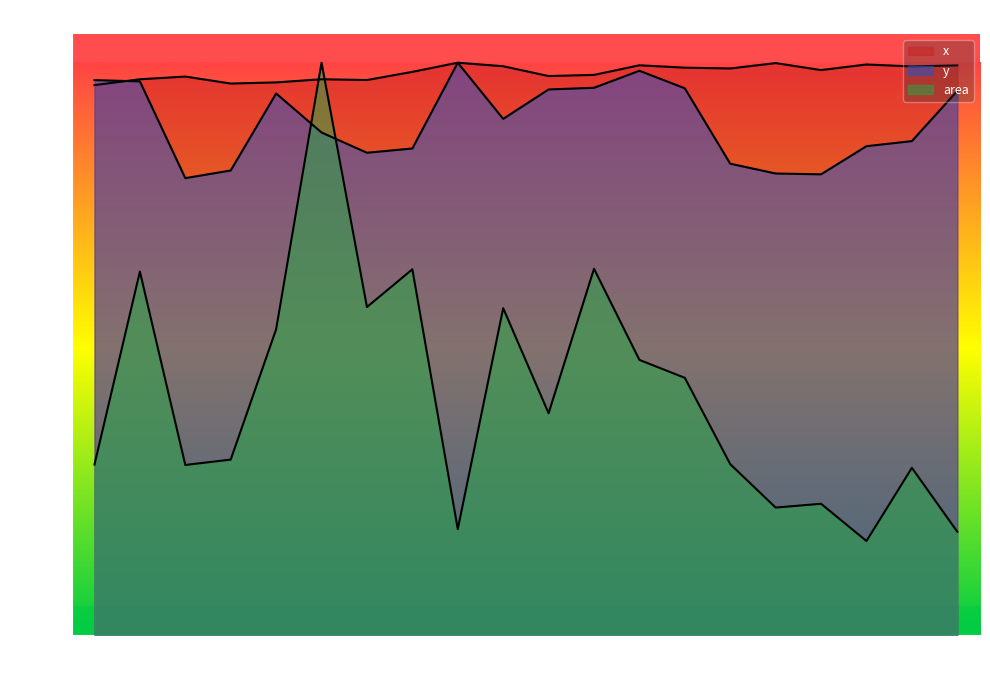

Does the chart display data point markers on the line(s)?

No